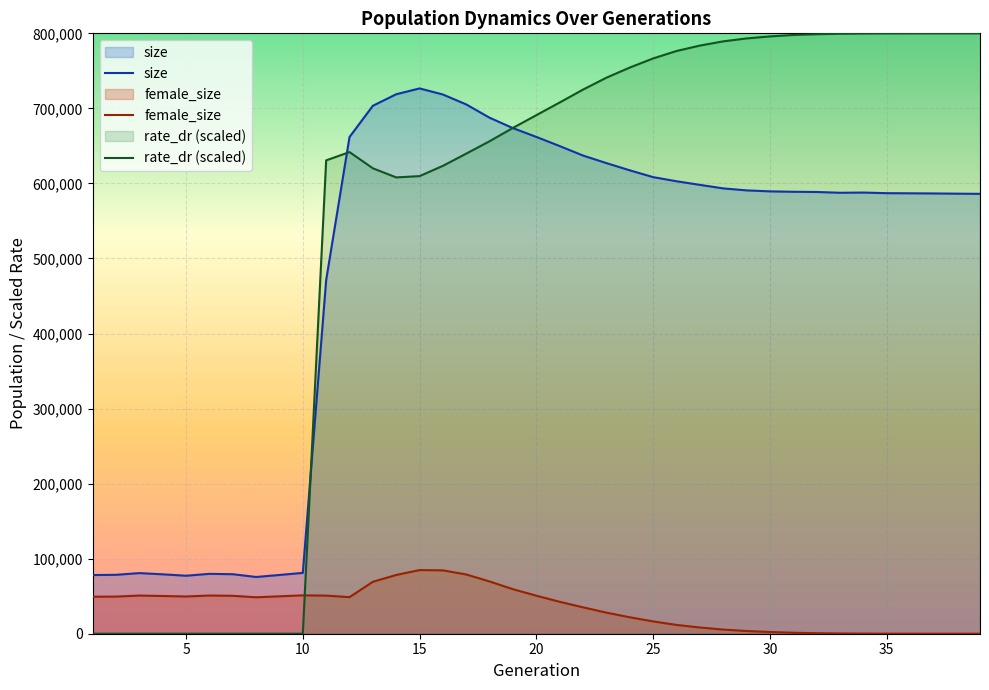

The value of rate_dr at 24 is 754386.4. True or false?

True